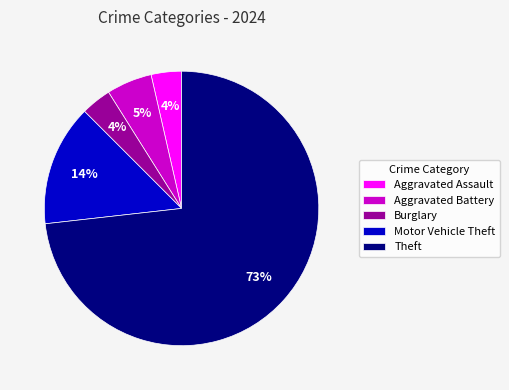

The Burglary slice represents 11% of the pie. True or false?

False